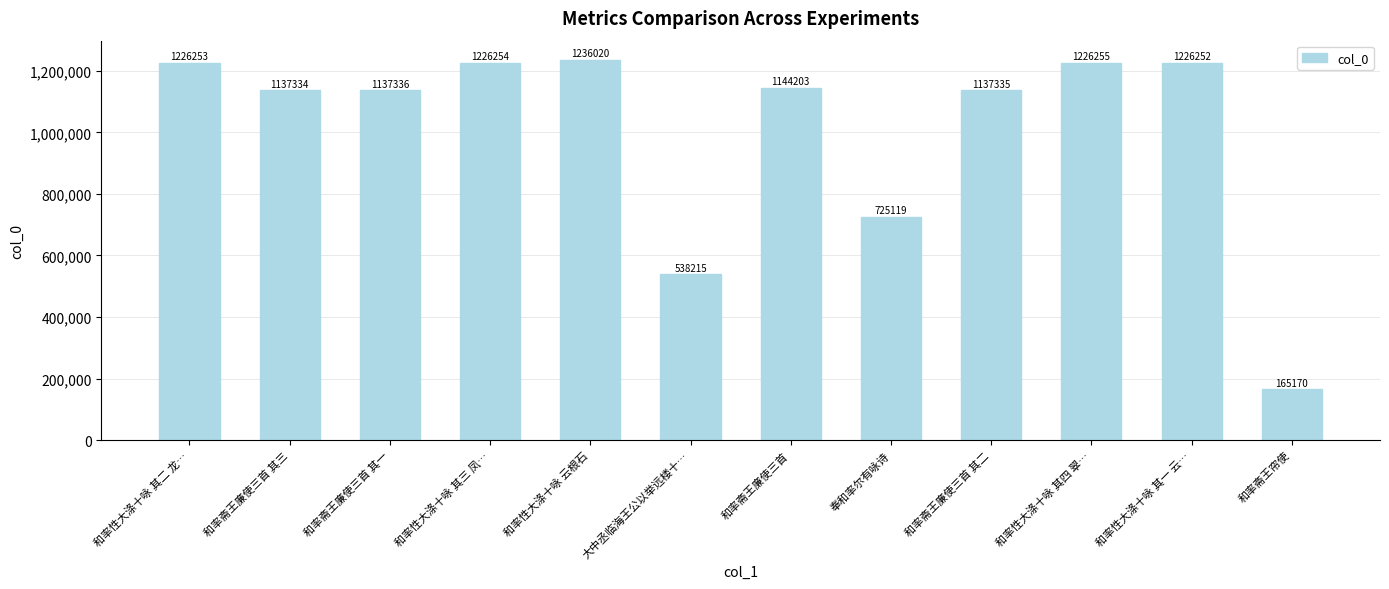

Which label corresponds to the largest value in the chart?

和率性大涤十咏 云根石